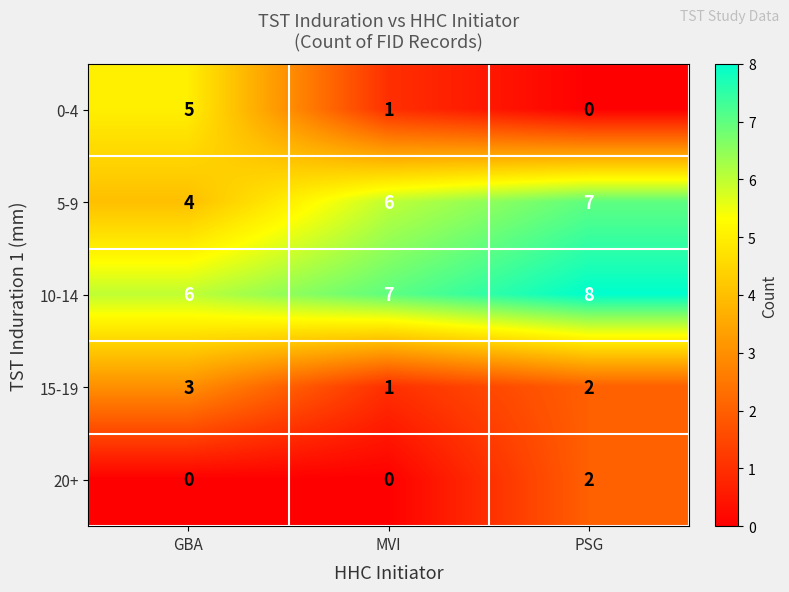

True or false: 0-4 has a value of 3 at GBA.

False